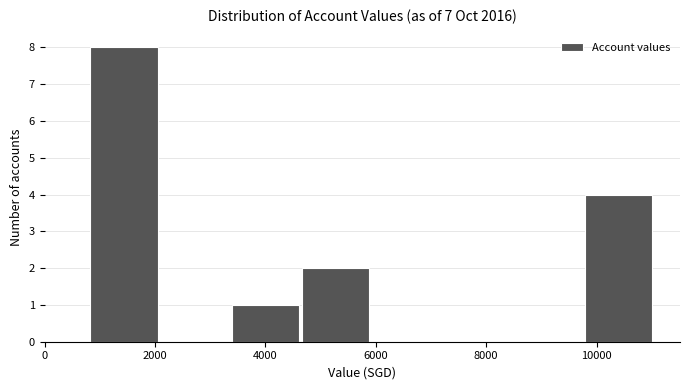

Which range on the x-axis has the tallest bar?

800 to 2000